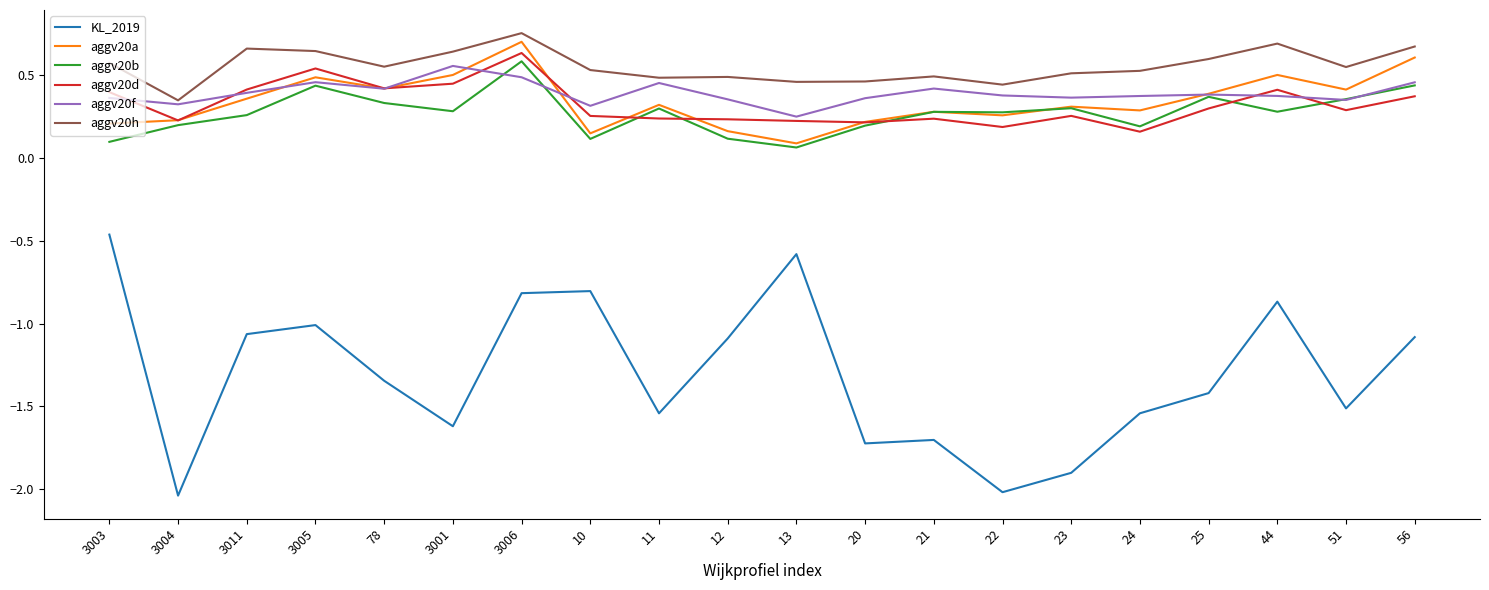

What are all the series names shown in the legend?

KL_2019, aggv20a, aggv20b, aggv20d, aggv20f, aggv20h